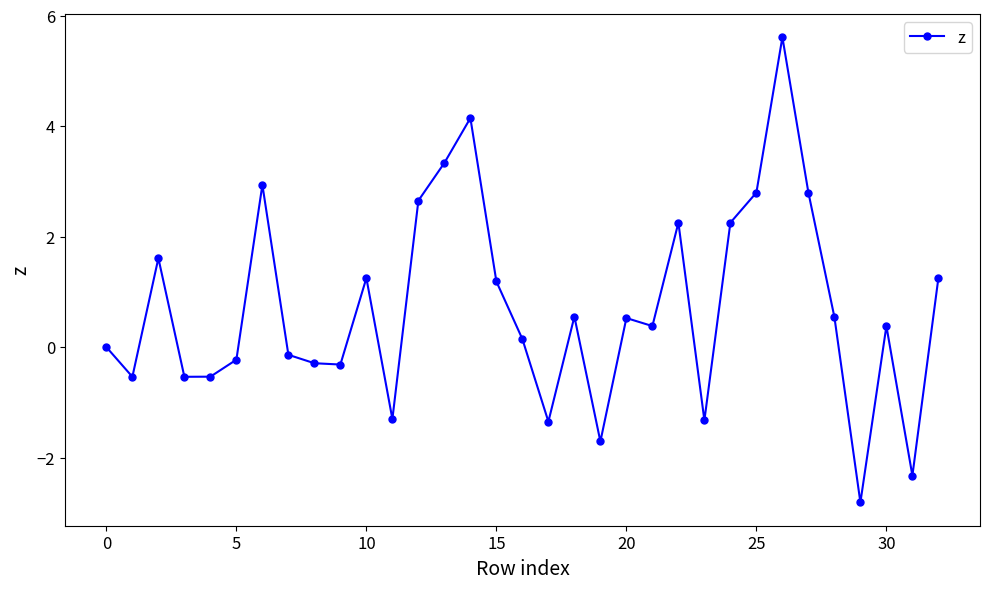

True or false: the data has more than 2 interior local peaks.

True